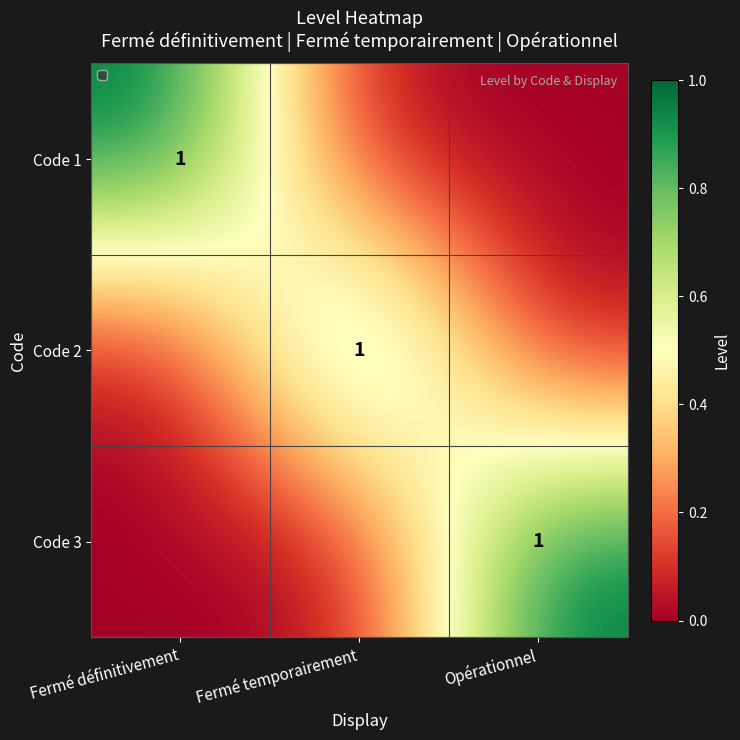

The value of Code 2 at Fermé temporairement is 2. True or false?

False